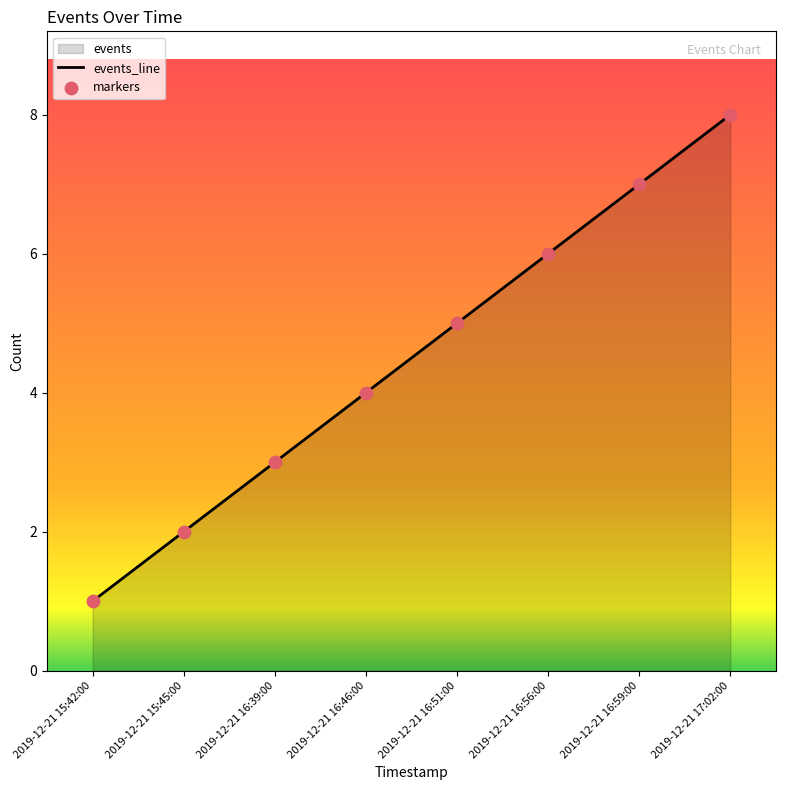

At how many categories does at least one series exceed 3?

5